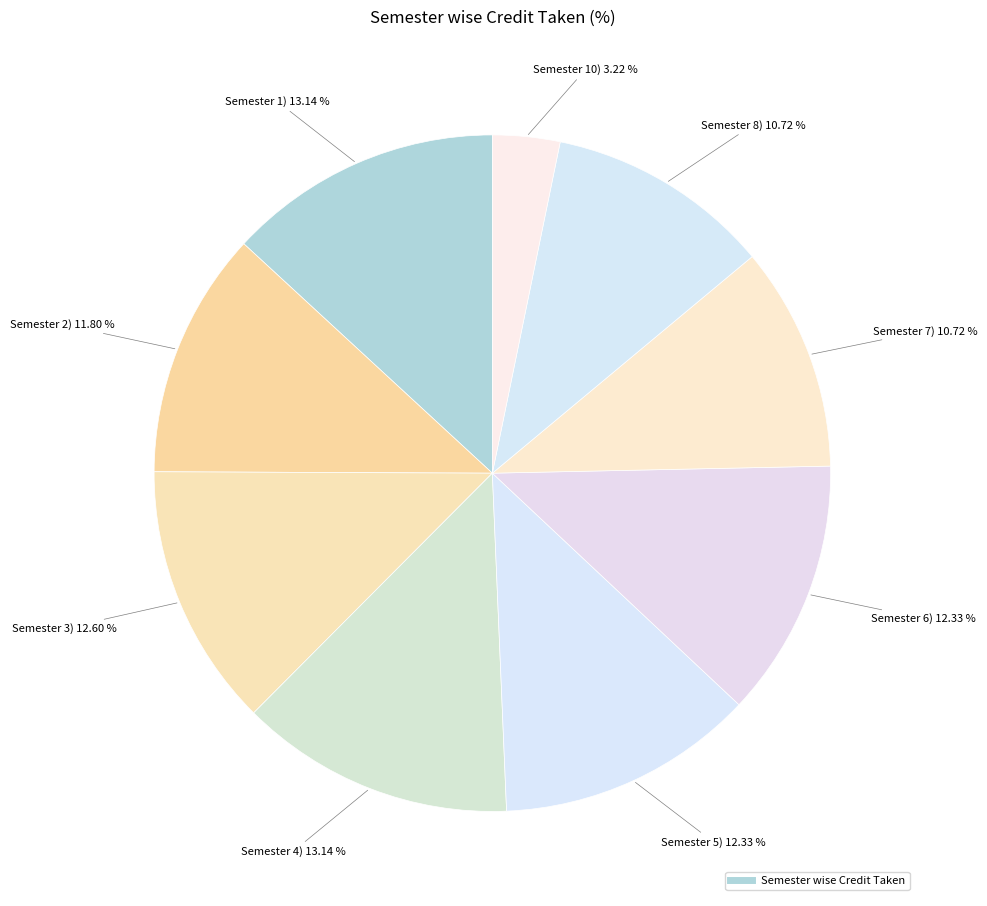

How many segments does this pie chart have?

9